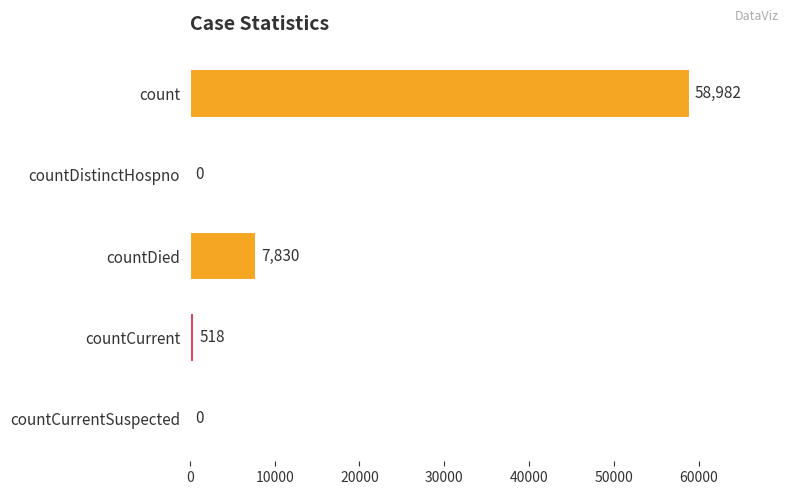

What is the maximum value shown in the chart?

58982